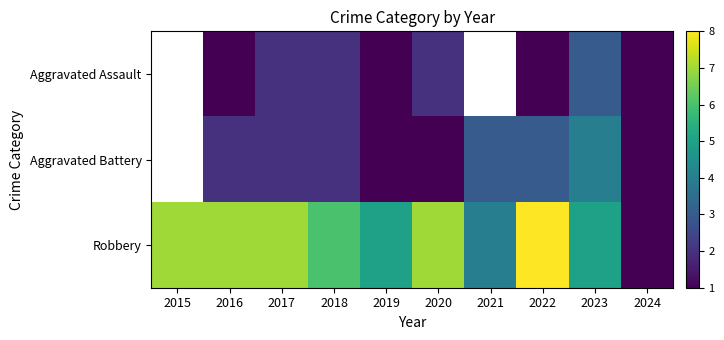

At which label is Robbery closest to 4?

2021